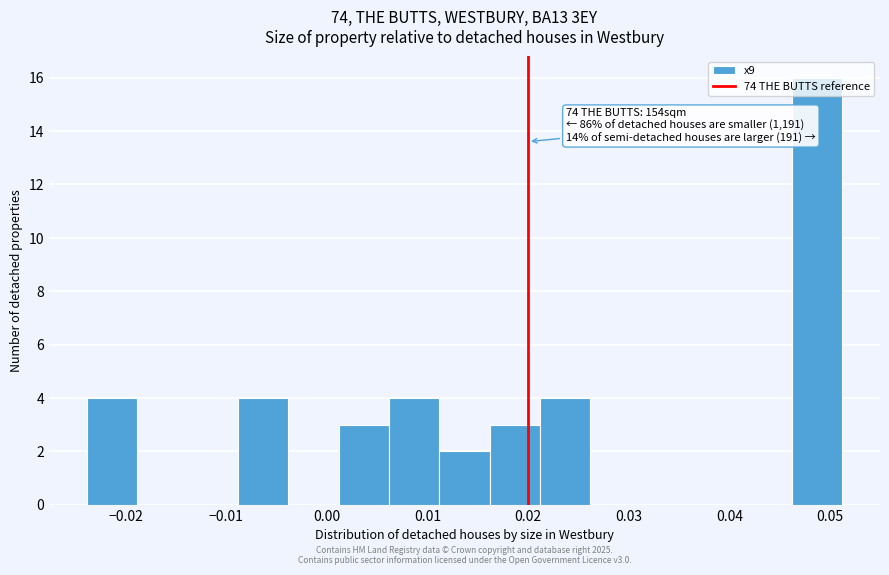

Which range on the x-axis has the tallest bar?

0.046 to 0.051